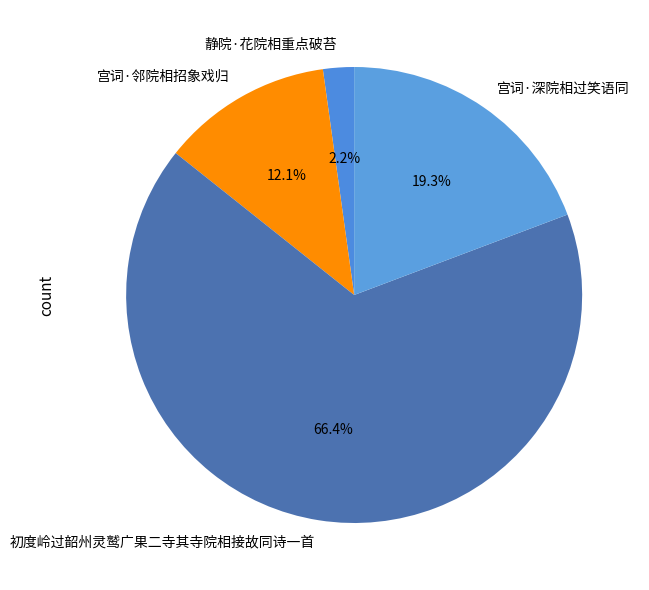

Which category has the smallest portion of the pie?

静院·花院相重点破苔